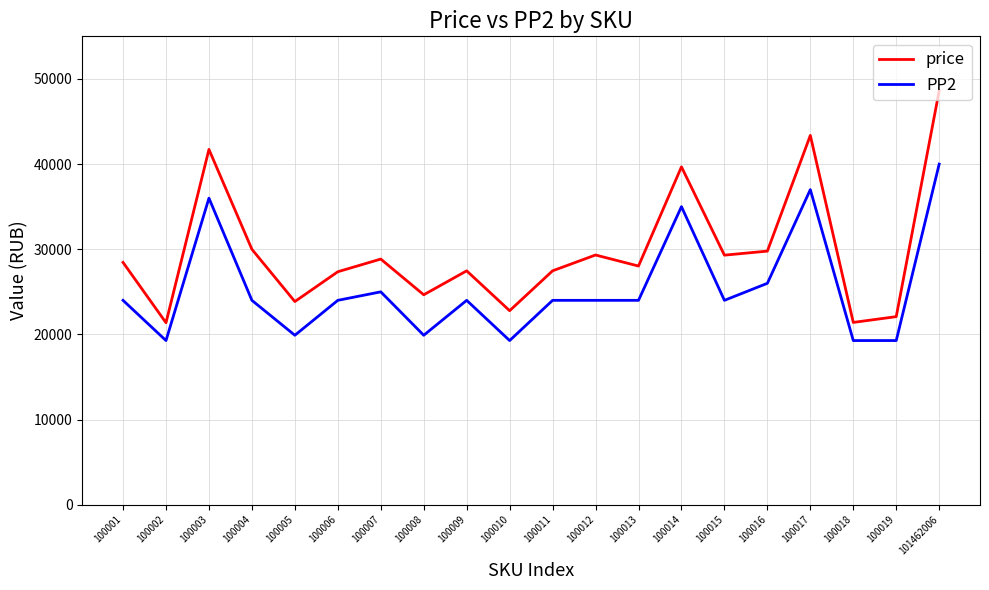

At which category is the sum across all series the highest?

101462006